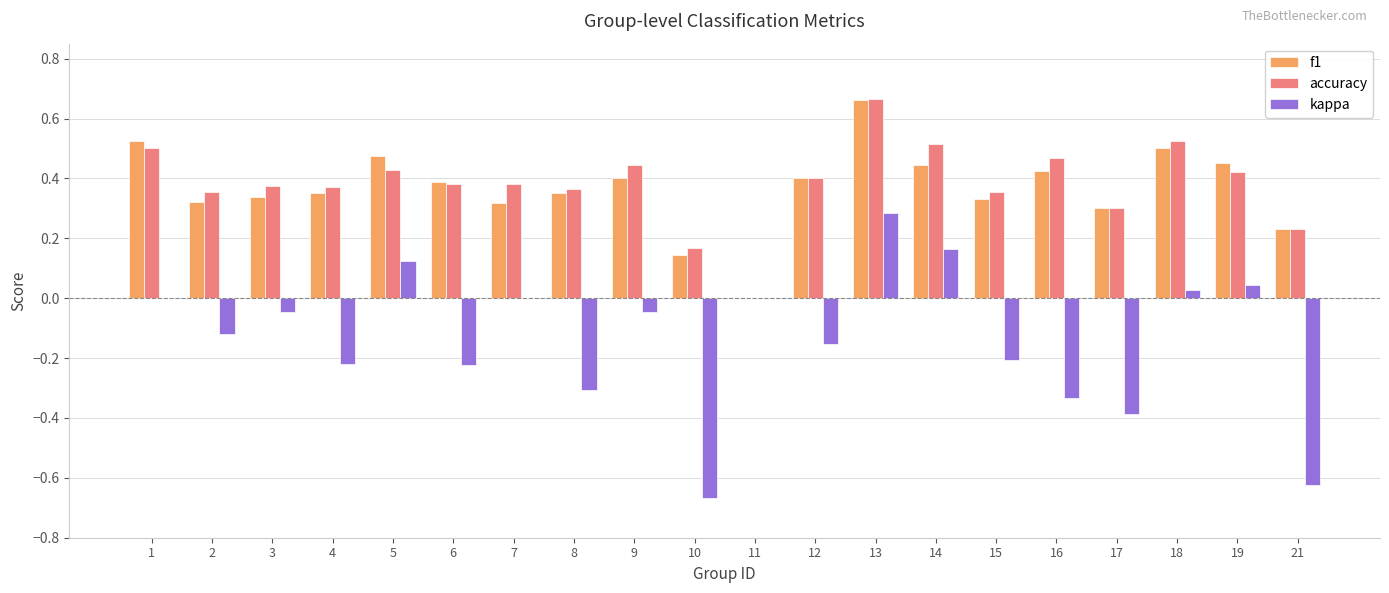

Which series changed the most between 6 and 21?

kappa